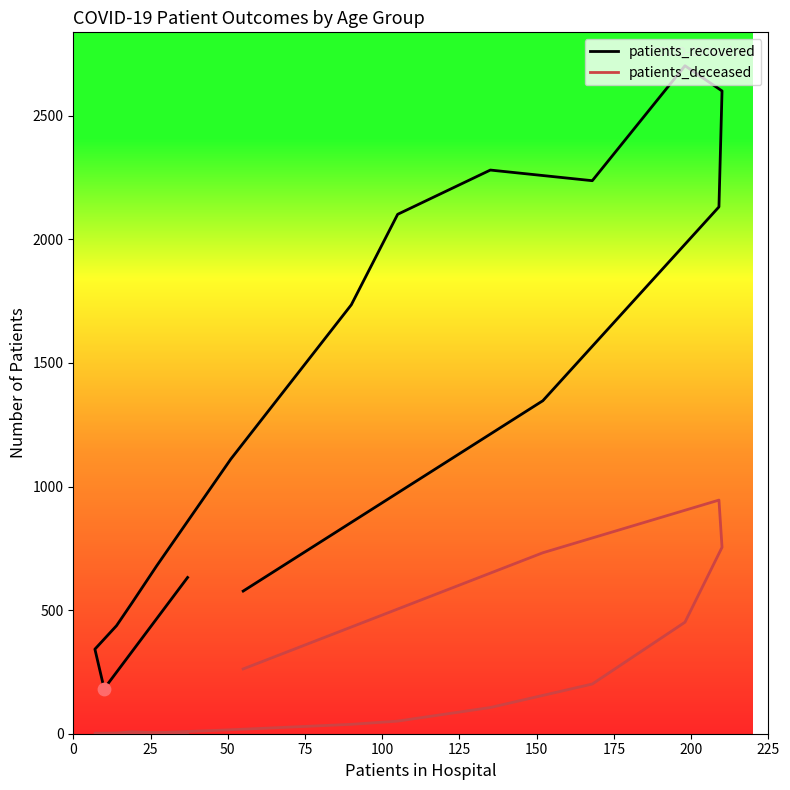

Is the value of patients_deceased at 10 greater than the value of patients_recovered at 150?

No